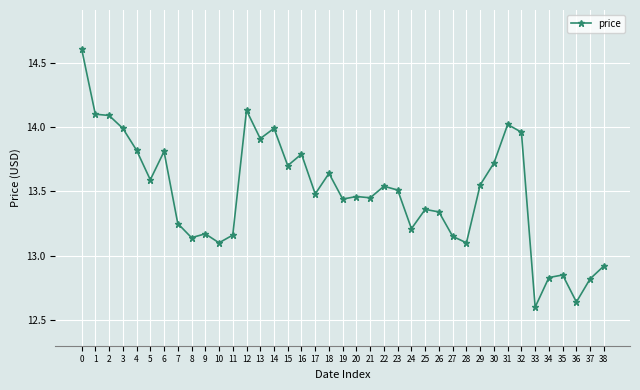

What is the maximum value shown in the chart?

14.6